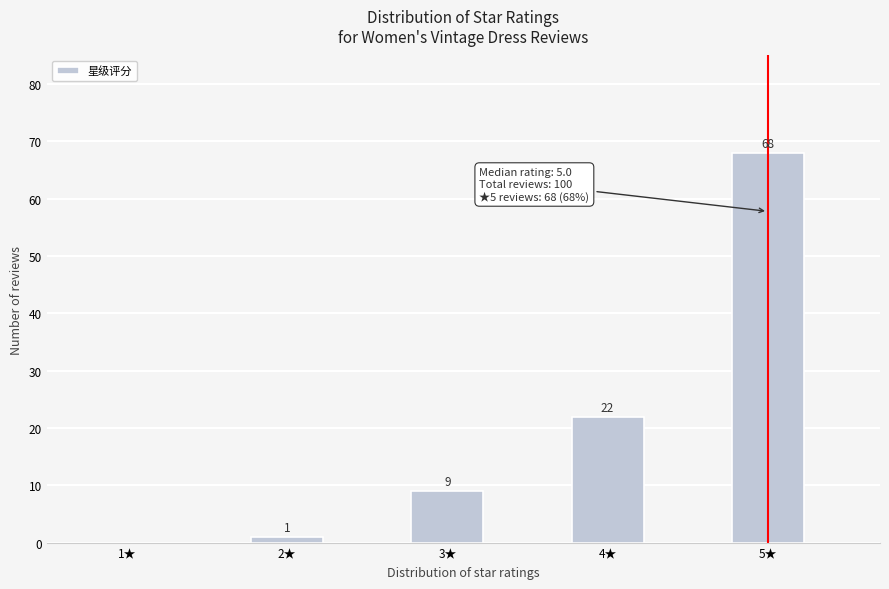

Reading left to right, extract all data points from this chart.

1★=0	2★=1	3★=9	4★=22	5★=68